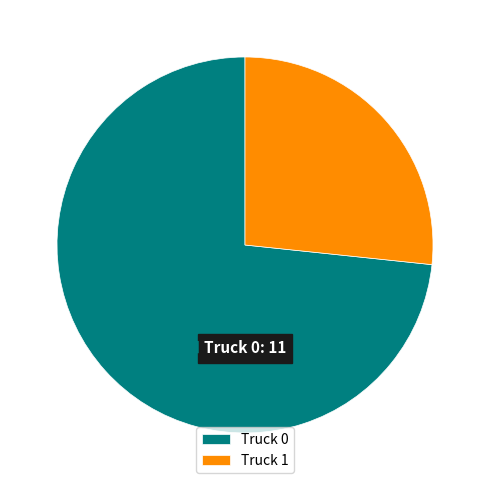

Is it true that Truck 0 is 66% of the pie?

False